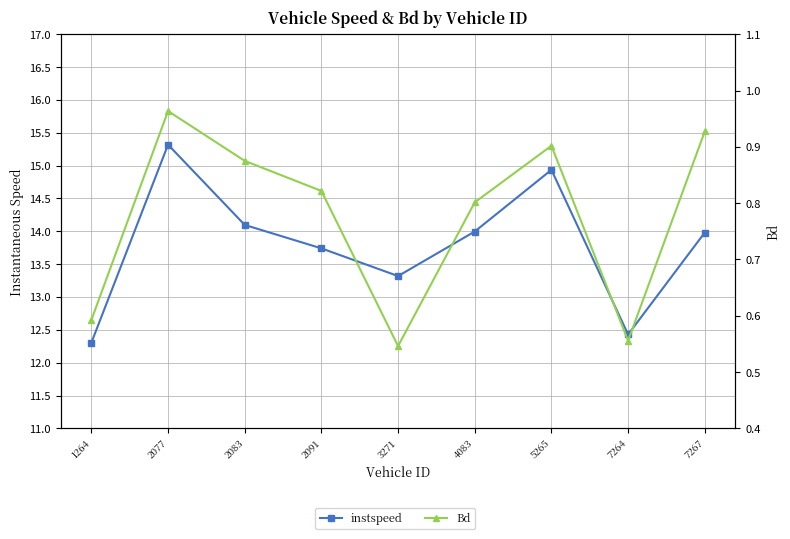

How many values in the instspeed series are below 13?

2